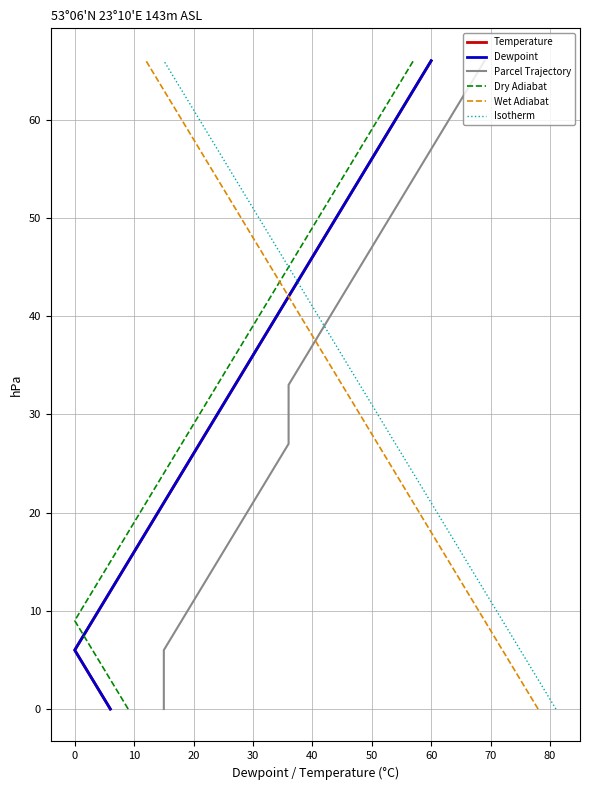

How many data points in Dry Adiabat are less than 36?

10